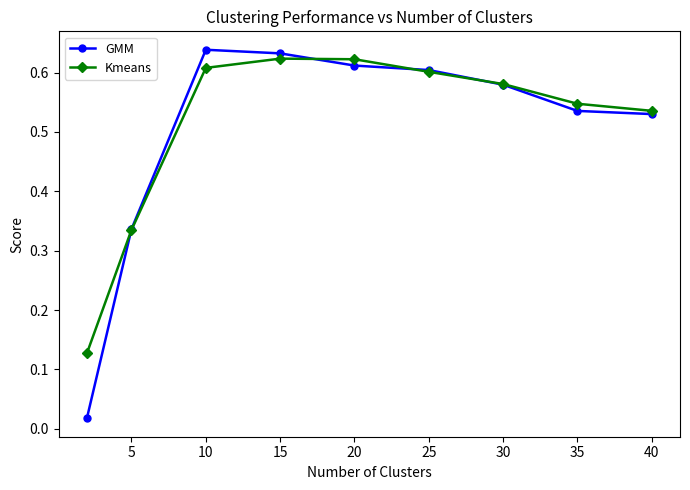

How many Kmeans values are between 0 and 1?

9